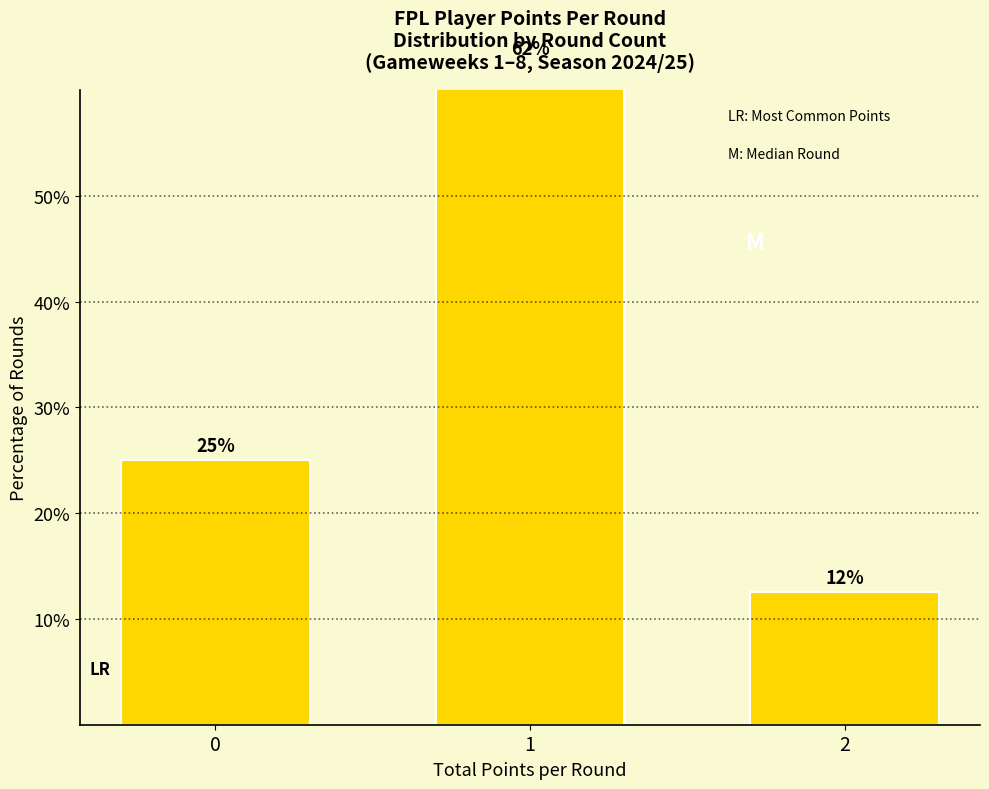

Approximately how many times larger is the value at 1 compared to 2?

5.0